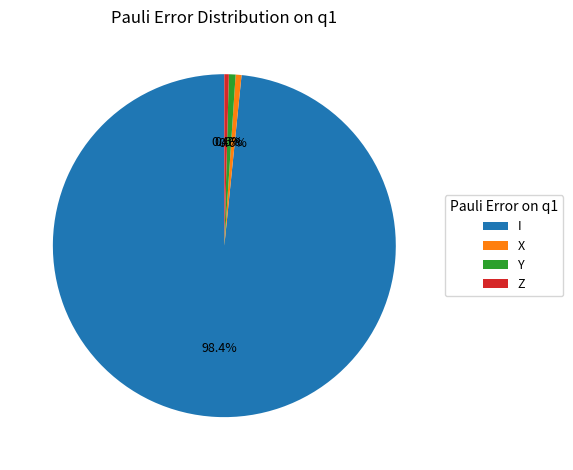

Between X and I, which is larger?

I